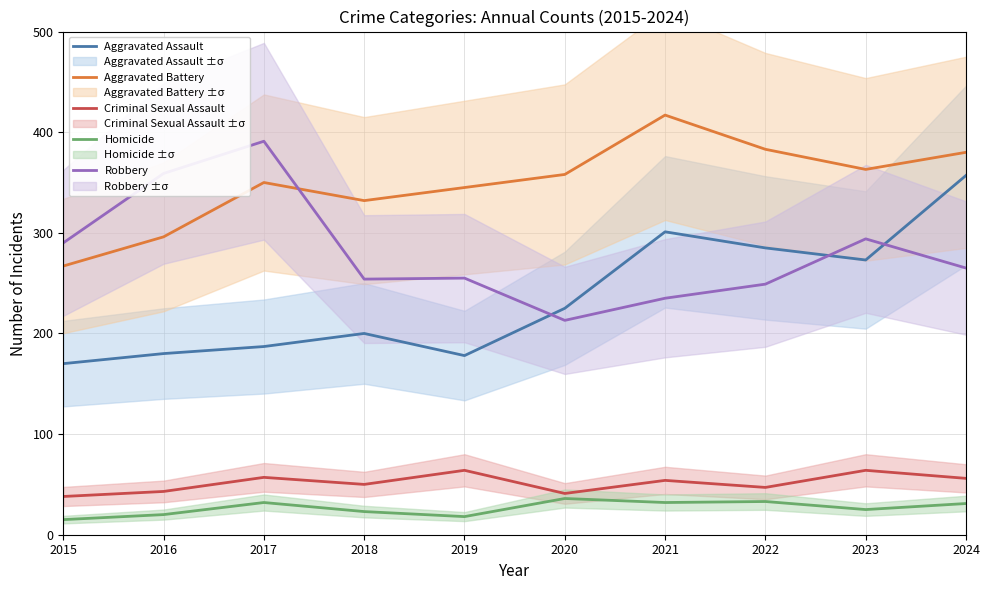

At how many categories does at least one series exceed 82?

10